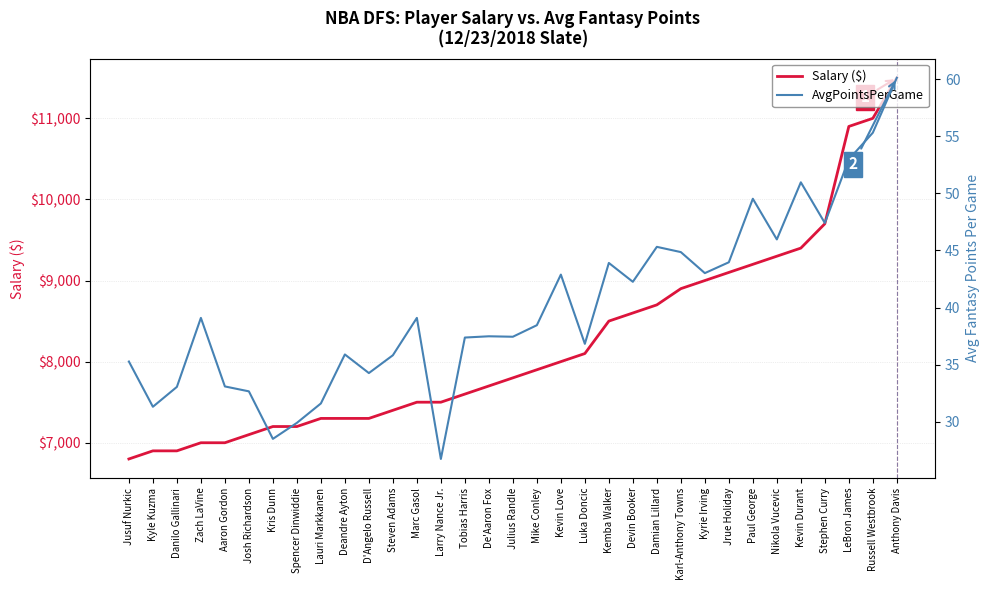

True or false: Salary ($) and AvgPointsPerGame intersect in this chart.

False